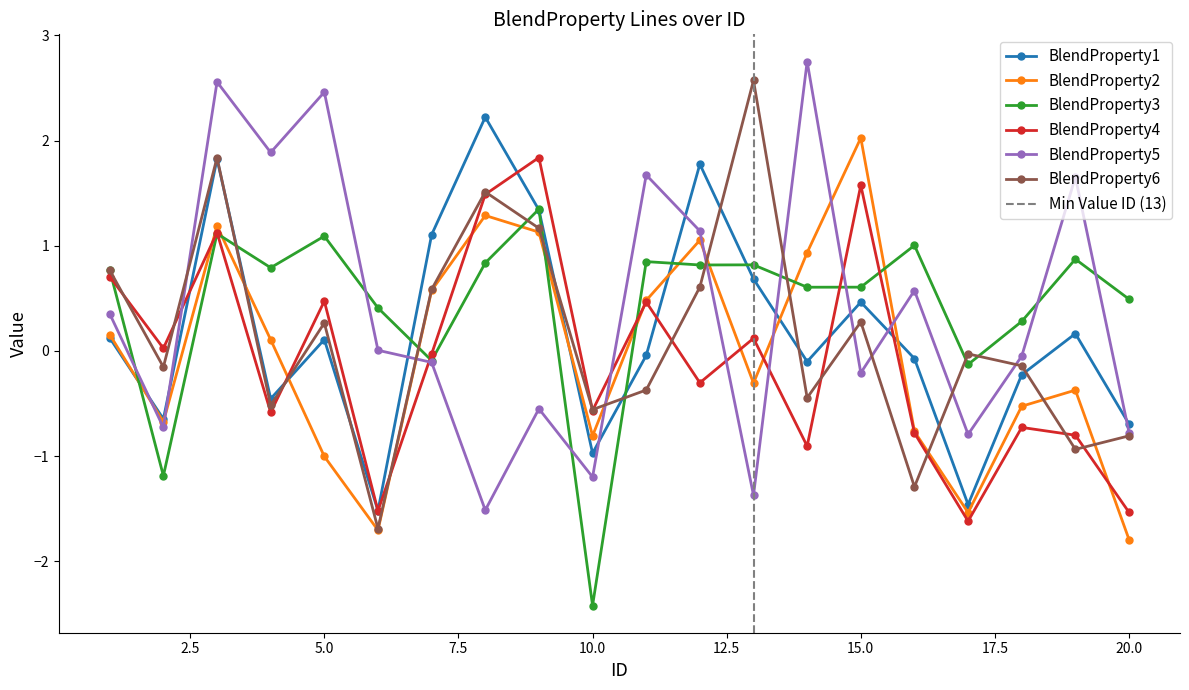

What is the value of the BlendProperty4 point at the 3rd from the left?

1.1